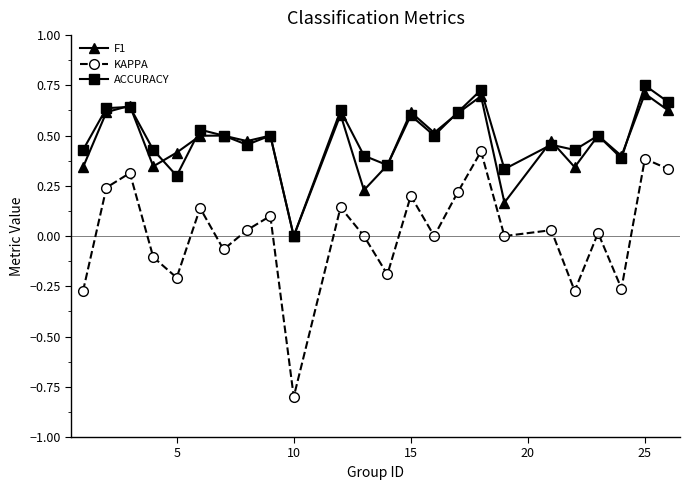

What are all the series names shown in the legend?

F1, KAPPA, ACCURACY